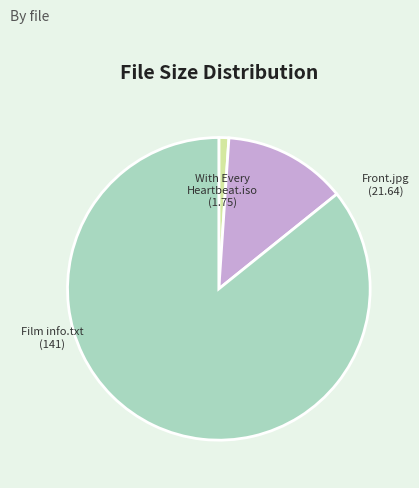

How many segments does this pie chart have?

3